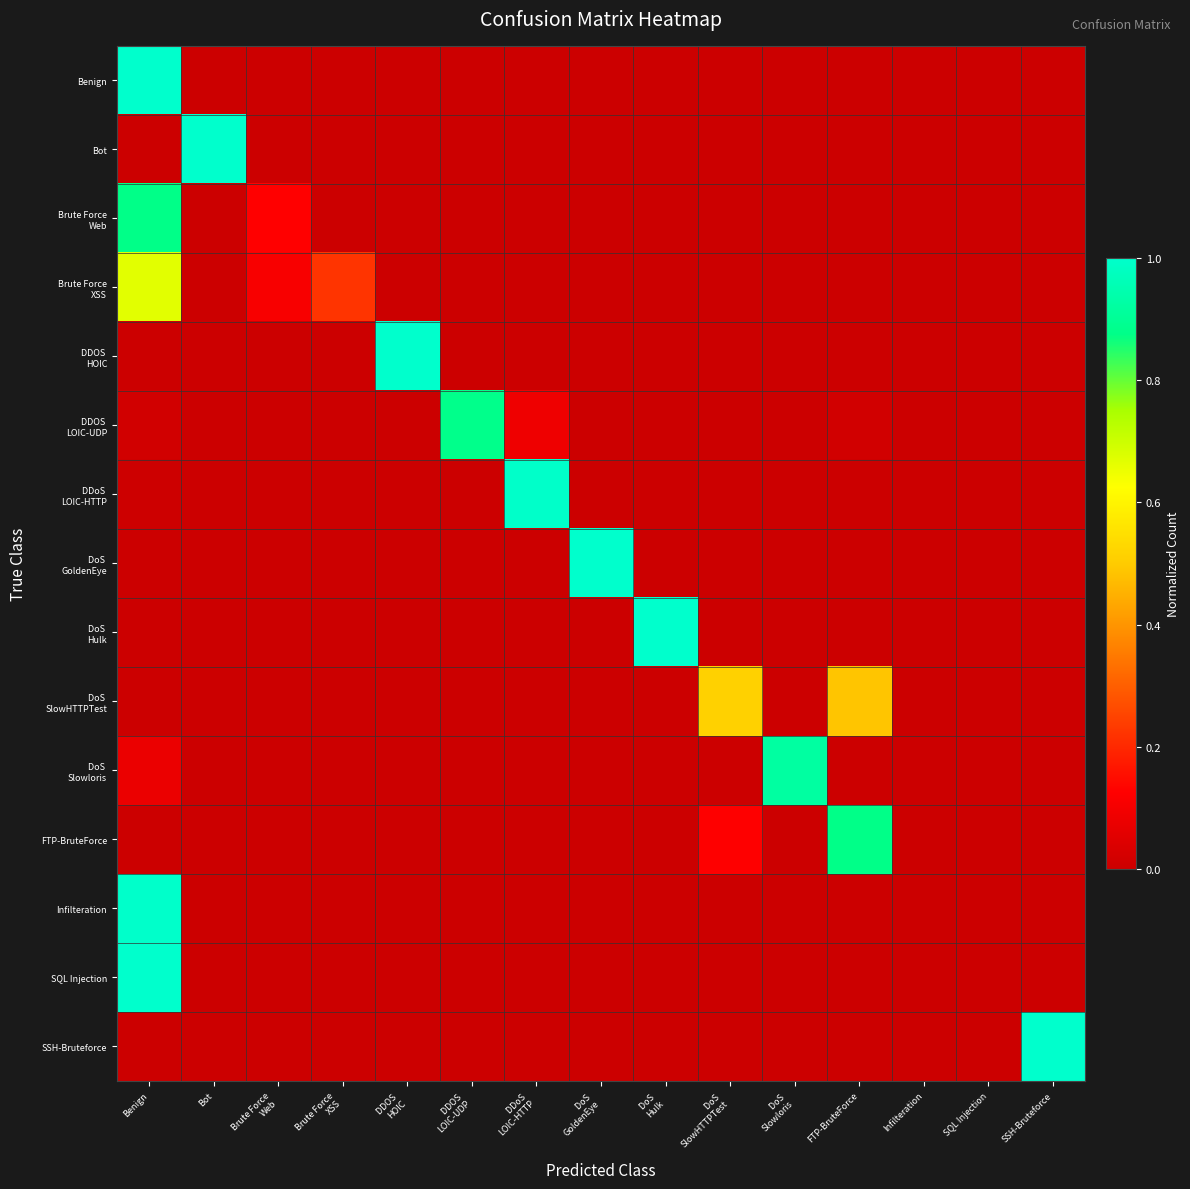

At DoS SlowHTTPTest, list the series in order from largest to smallest.

DoS SlowHTTPTest, FTP-BruteForce, Infilteration, Benign, Bot, Brute Force Web, Brute Force XSS, DDOS HOIC, DDOS LOIC-UDP, DDoS LOIC-HTTP, DoS GoldenEye, DoS Hulk, DoS Slowloris, SQL Injection, SSH-Bruteforce